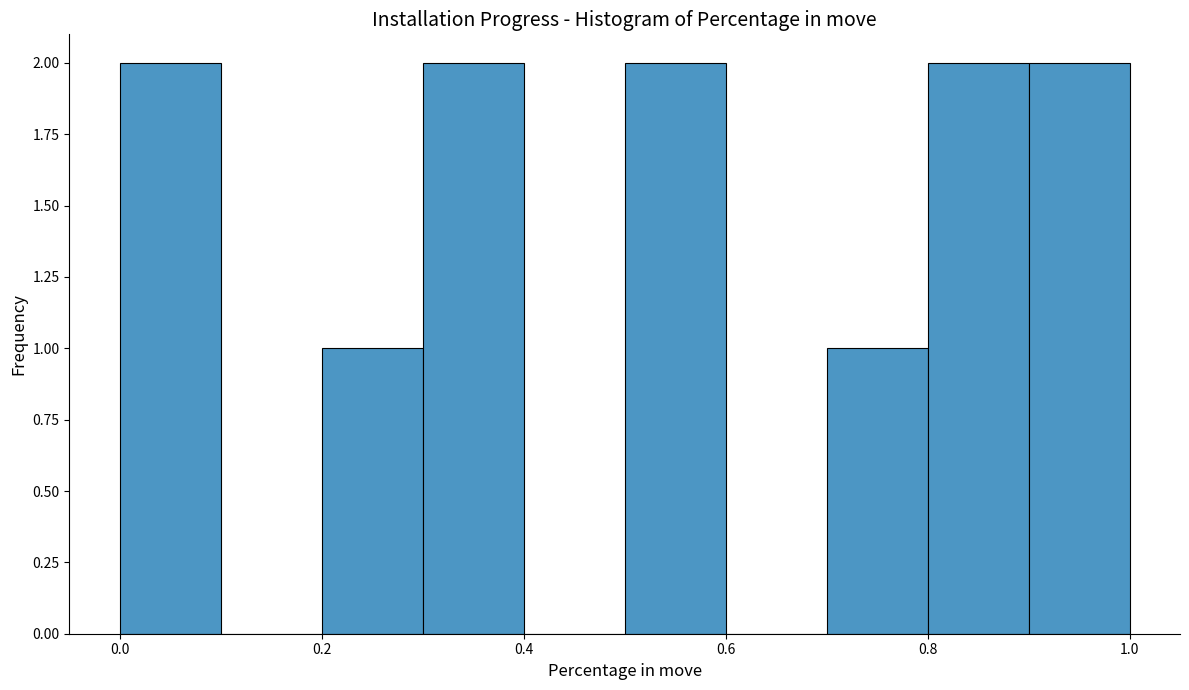

What is the height of the bar covering 0.5 to 0.6 on the x-axis? The values are not printed on the chart, so give them approximately, as read against the axis.

2